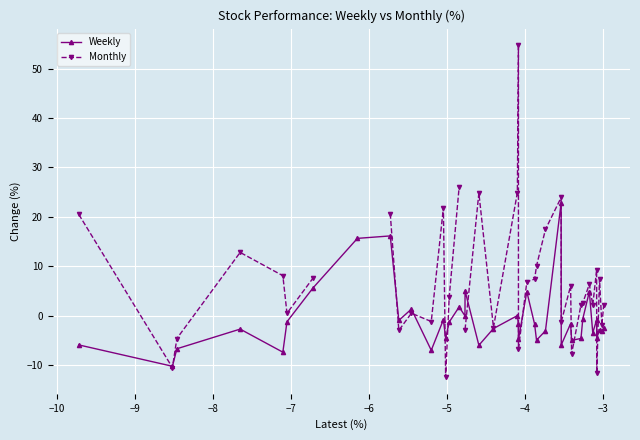

How many data points in Monthly are above 6?

19